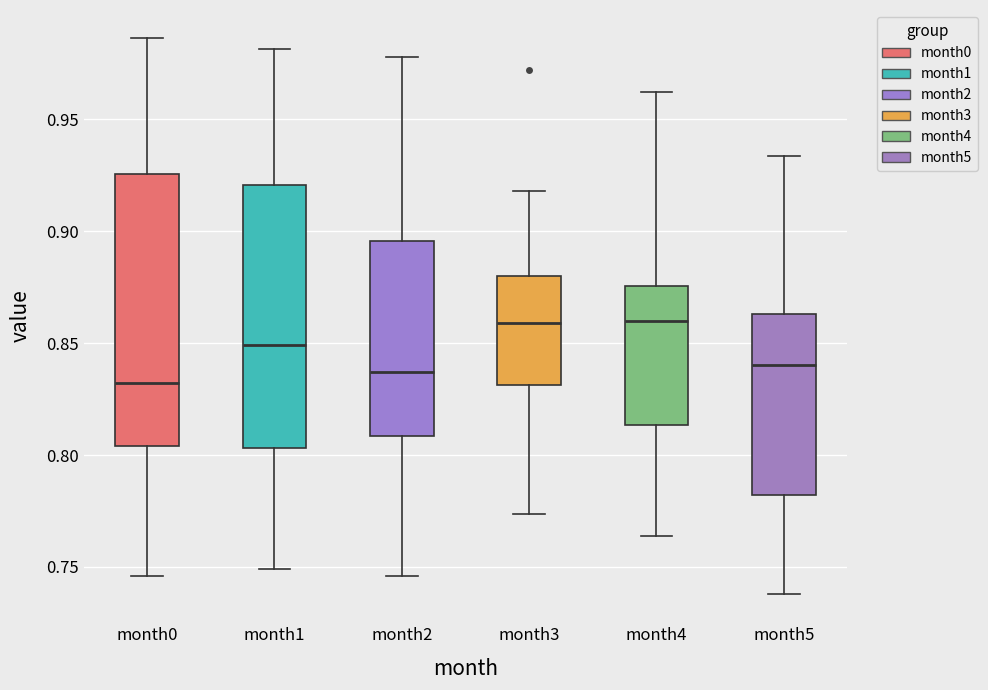

Reading left to right, transcribe this box plot: for each box, give where its median line is, the range the box spans, and where its two whiskers end, as read against the y-axis. The values are not printed on the chart, so give them approximately, as read against the axis.

month0: median 0.830, box 0.805 to 0.925, whiskers 0.745 to 0.985
month1: median 0.850, box 0.805 to 0.920, whiskers 0.750 to 0.980
month2: median 0.835, box 0.810 to 0.895, whiskers 0.745 to 0.980
month3: median 0.860, box 0.830 to 0.880, whiskers 0.775 to 0.920
month4: median 0.860, box 0.815 to 0.875, whiskers 0.765 to 0.960
month5: median 0.840, box 0.780 to 0.865, whiskers 0.740 to 0.935